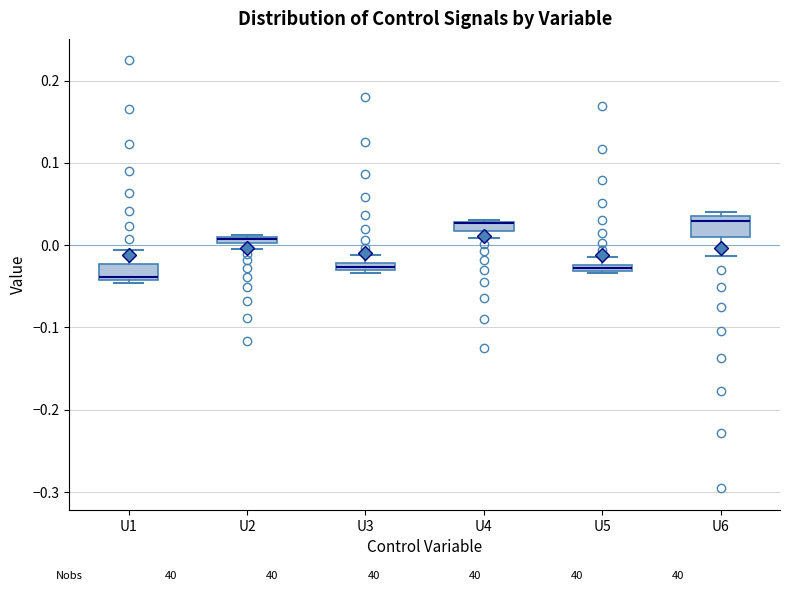

Where is the upper edge of the box for U3 on the y-axis? The values are not printed on the chart, so give them approximately, as read against the axis.

-0.02